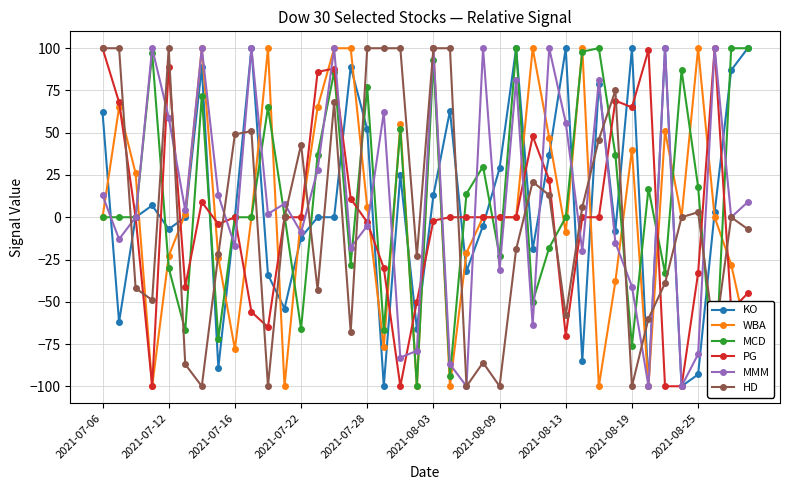

The value of PG at 2021-07-22 is -115. True or false?

False